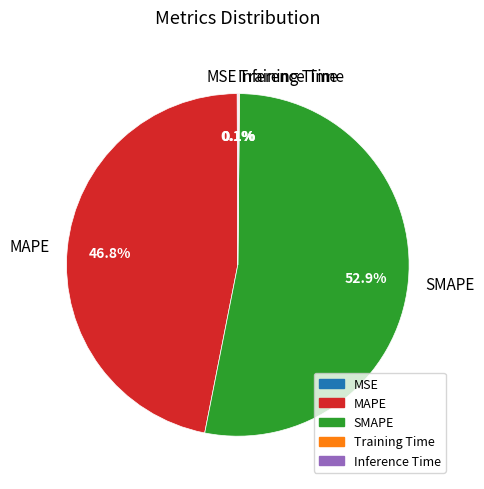

What percentage is NOT represented by MAPE?

53.2%